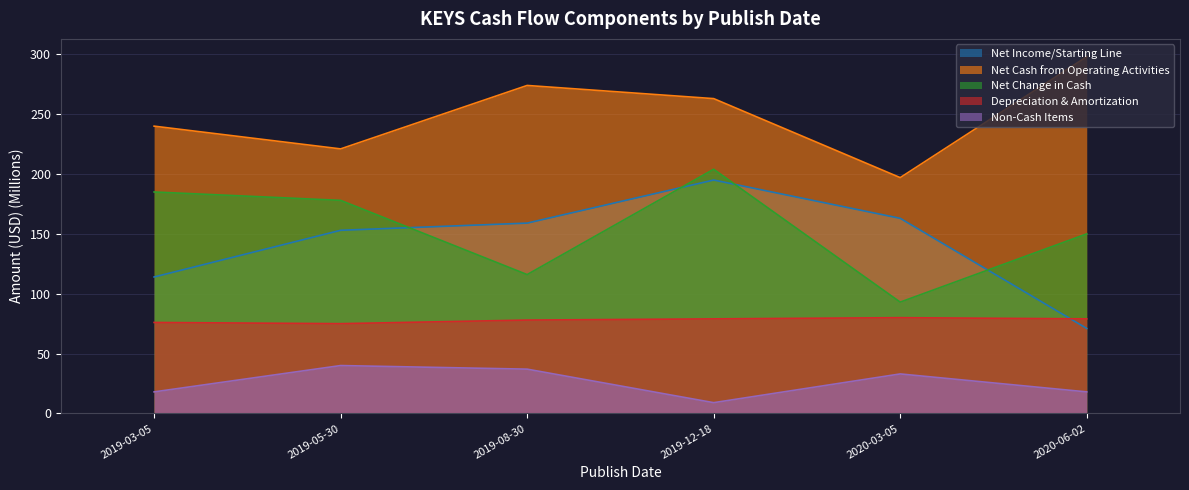

Is it true that Net Change in Cash equals 63 at 2020-03-05?

False